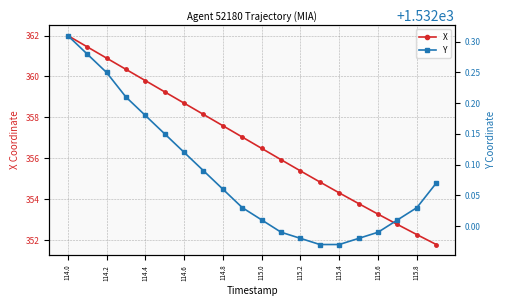

At which label does X reach its peak?

114.0